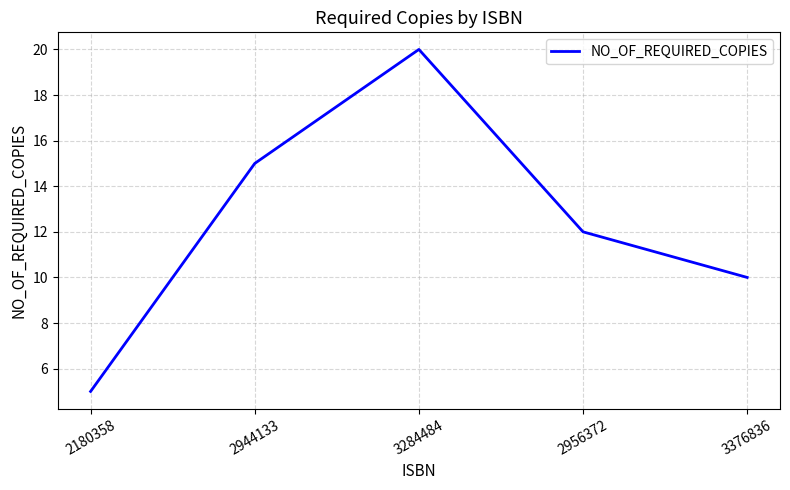

At which label is the value closest to 12?

2956372